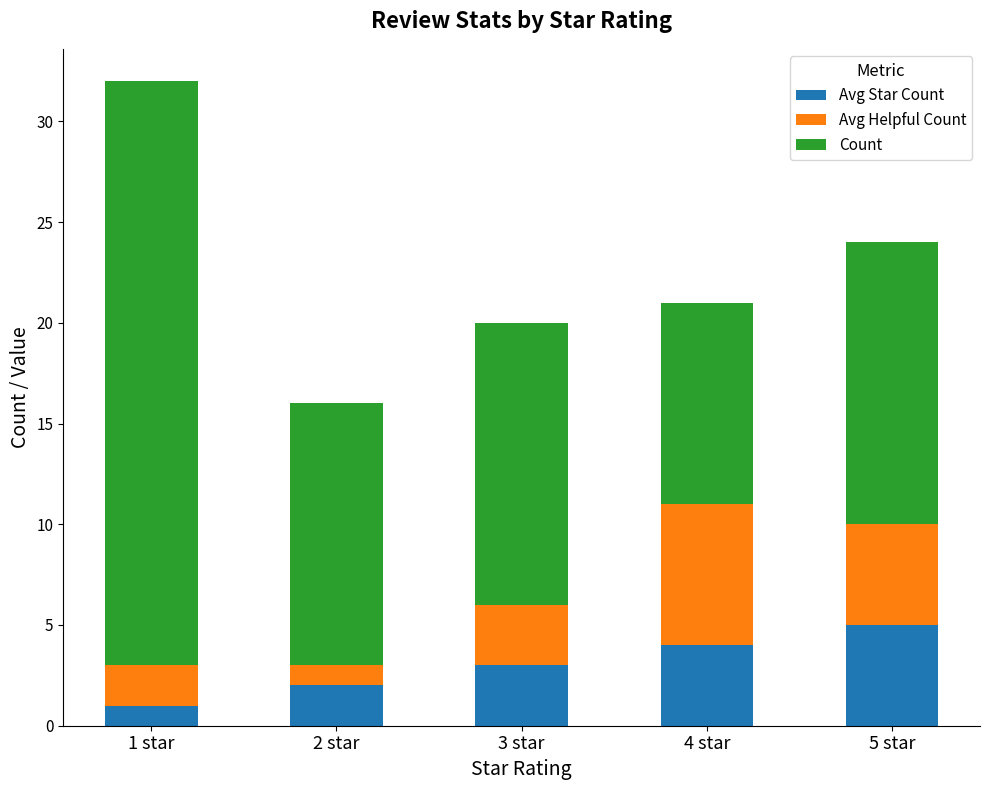

At which category is the sum across all series the highest?

1 star